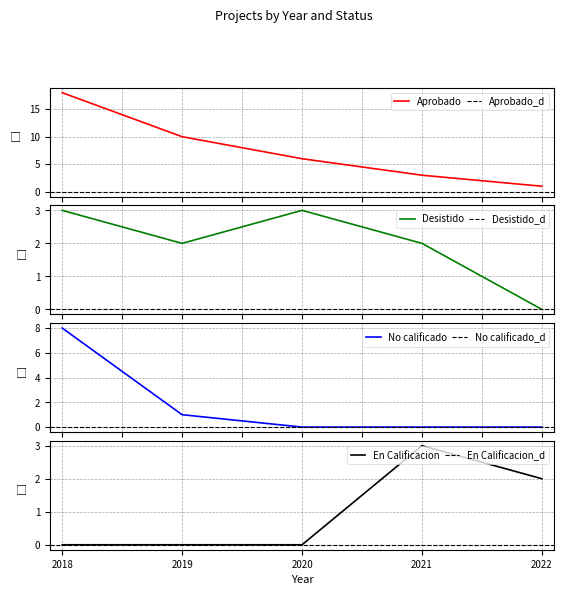

What is the difference between the highest and lowest values at 2020?

6